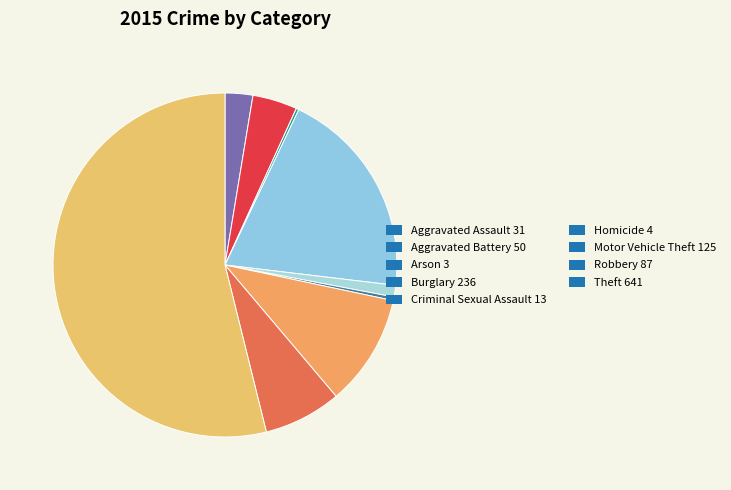

Which category has the biggest portion of the pie?

Theft